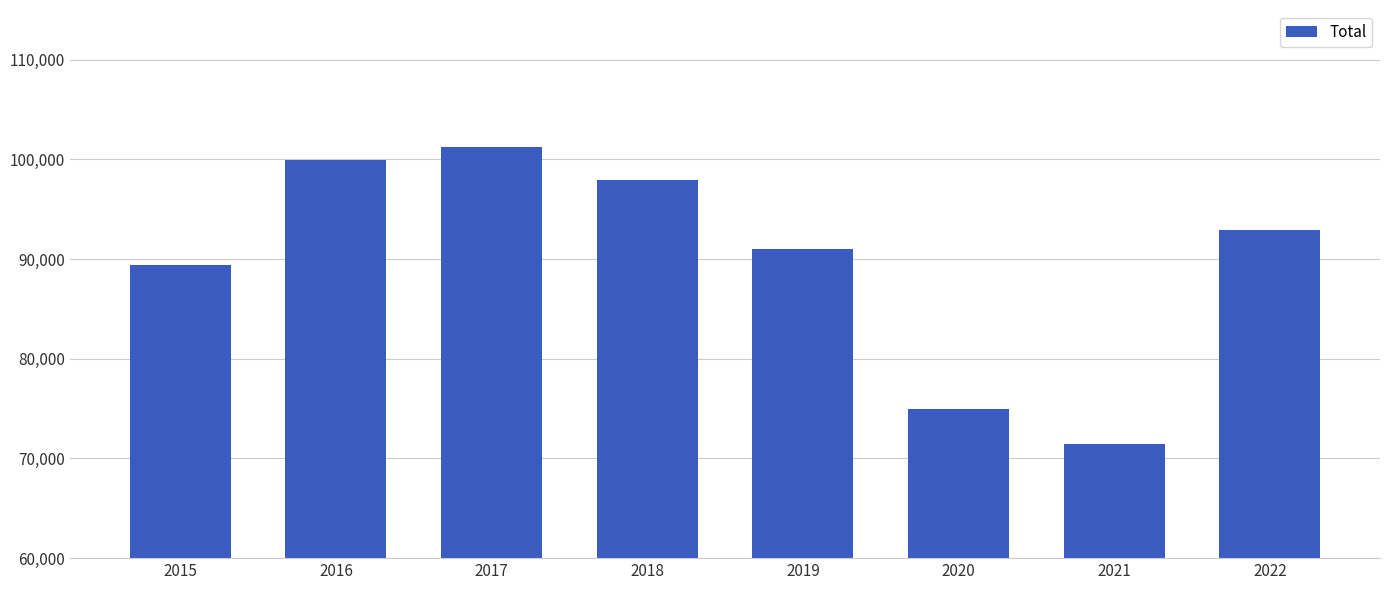

What value does the data have at 2018, to the nearest 10?

97940